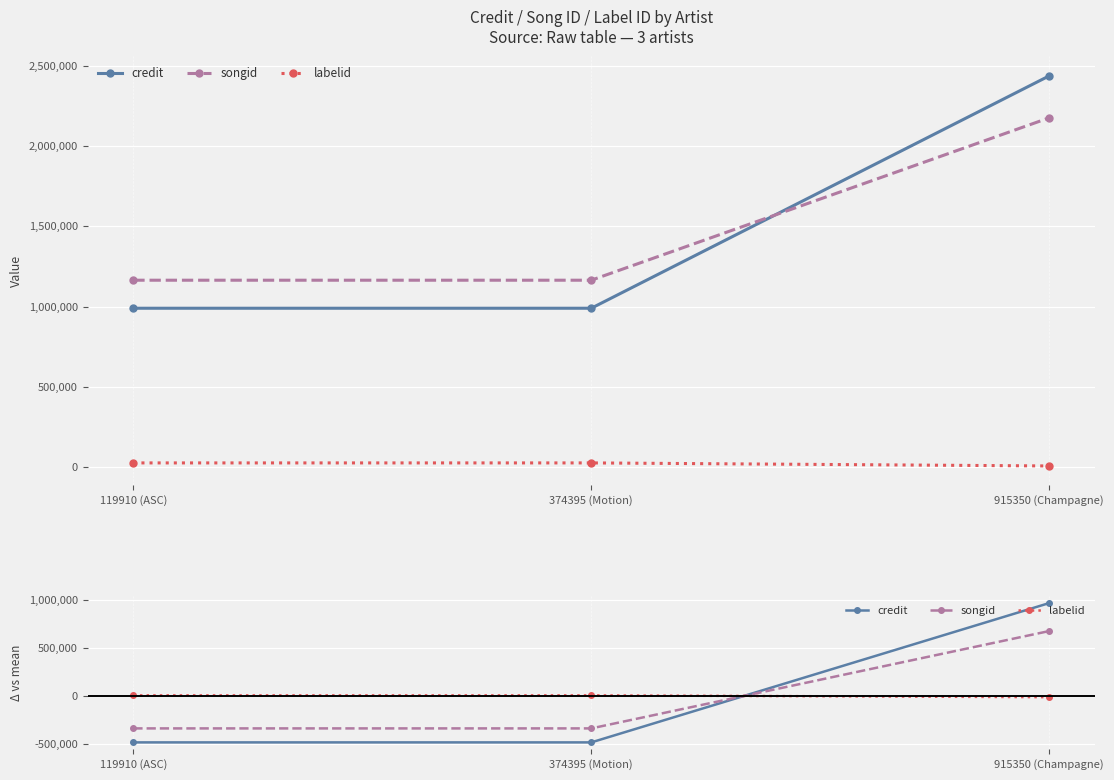

Reading left to right, extract all data points from this chart.

credit: -482628.3	-482628.3	965256.7
songid: -337257.3	-337257.3	674514.7
labelid: 6315.0	6315.0	-12630.0